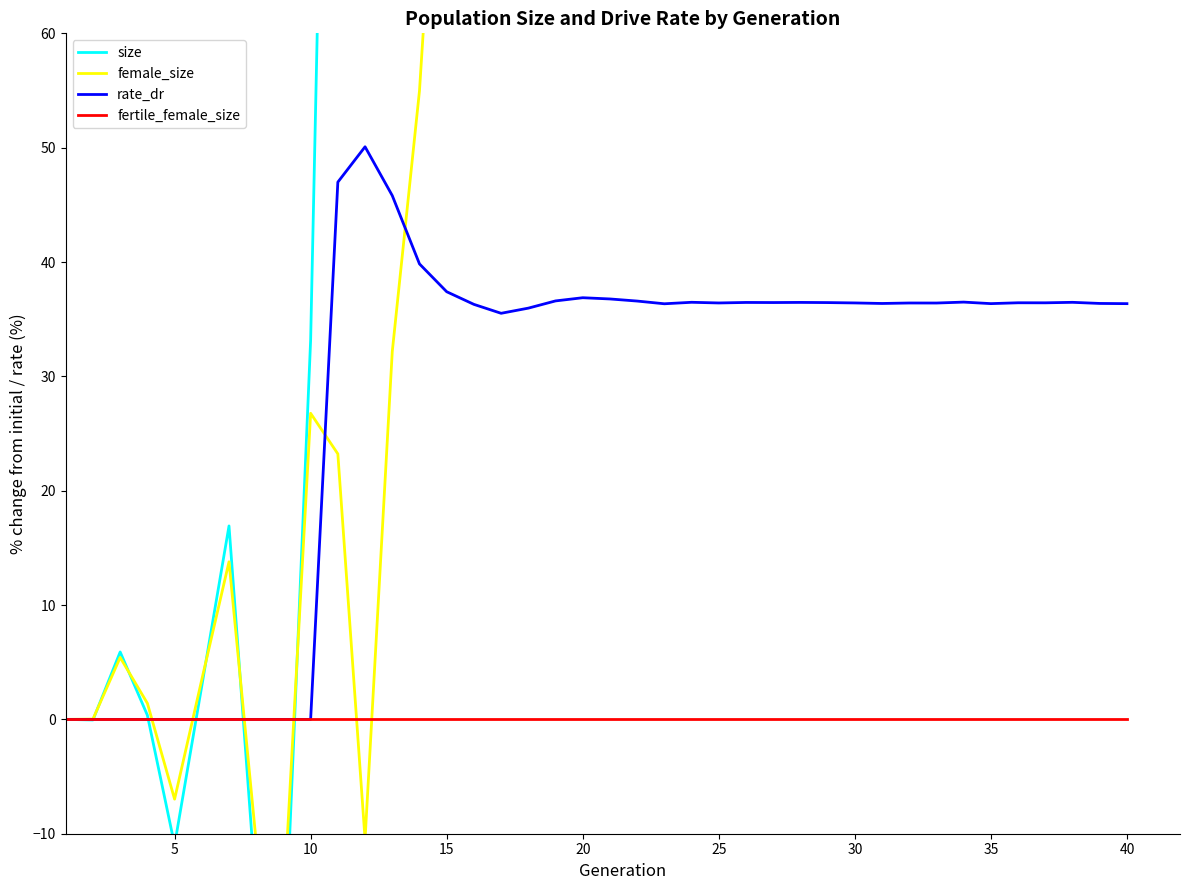

Where do fertile_female_size and size first cross each other?

5 and 10